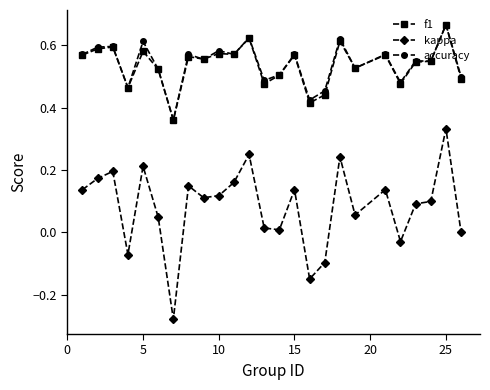

True or false: kappa and accuracy cross at least once.

False